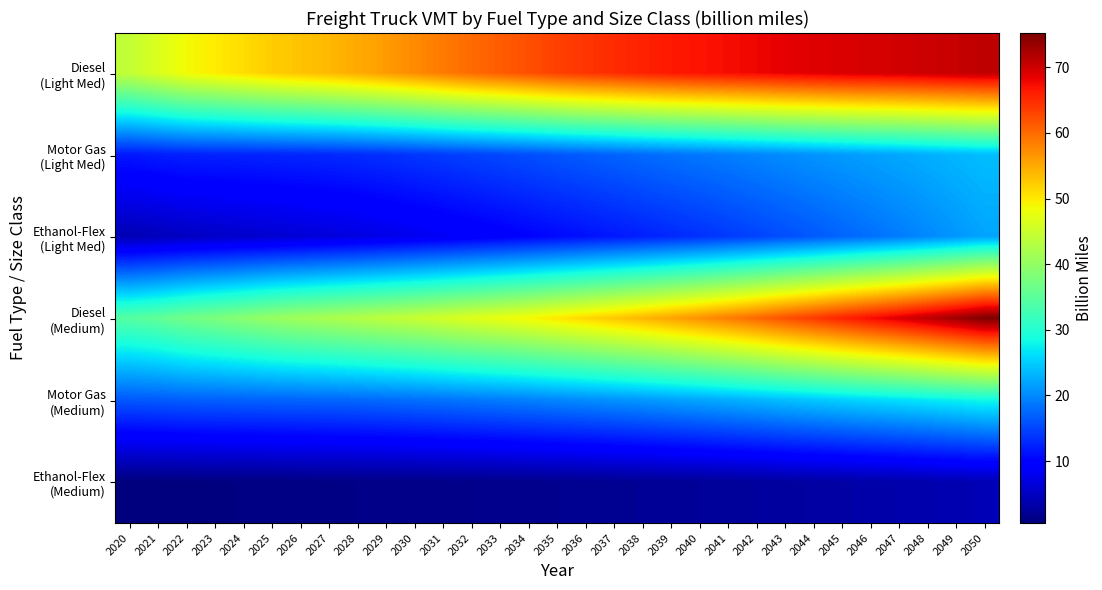

Which has a higher value, 2030 or 2046?

2046